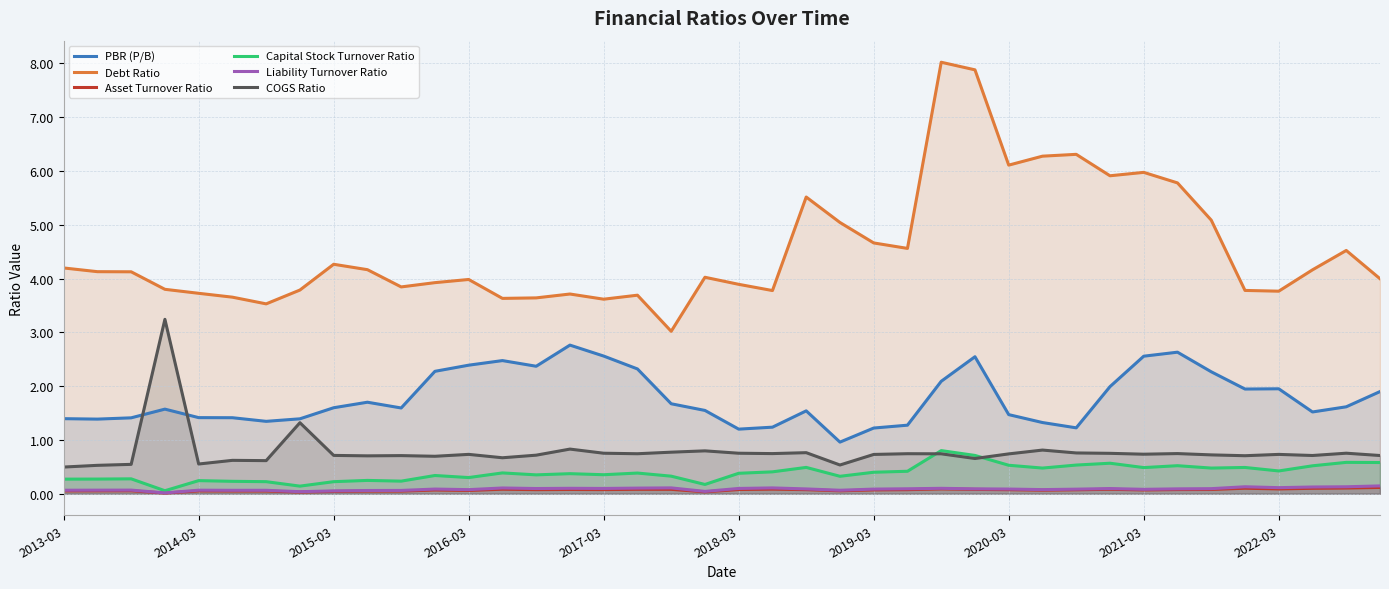

True or false: COGS Ratio has a value of 0.8 at 2018-03.

True